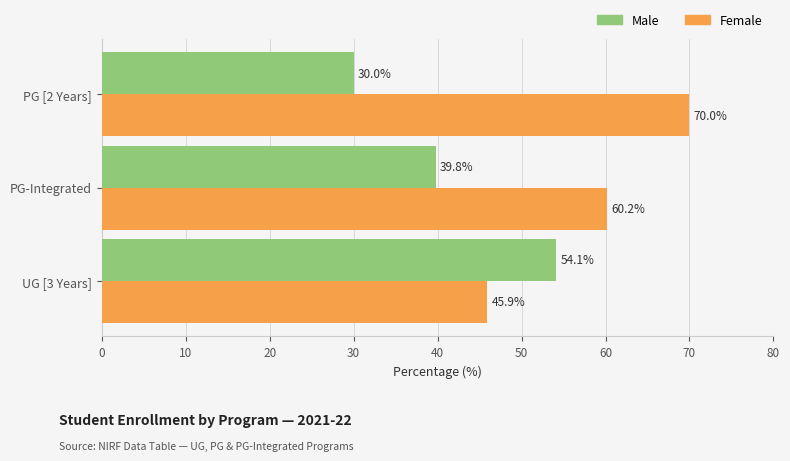

What is the spread (max minus min) of values at UG [3 Years]?

8.2